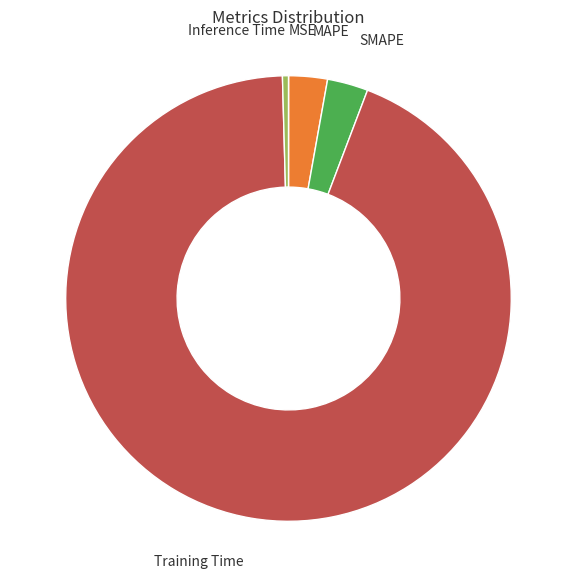

Which slice is the largest?

Training Time